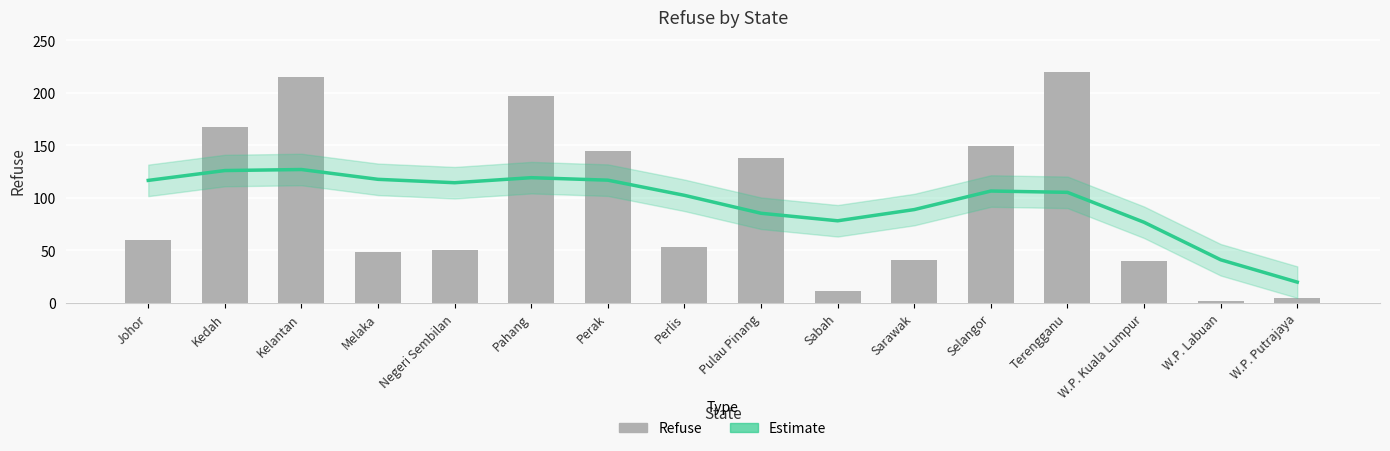

Reading left to right, what are all the values shown in this chart?

Estimate: Johor=116.6	Kedah=125.9	Kelantan=126.9	Melaka=117.6	Negeri Sembilan=114.4	Pahang=119.1	Perak=116.8	Perlis=102.3	Pulau Pinang=85.3	Sabah=78.1	Sarawak=88.8	Selangor=106.4	Terengganu=105.2	W.P. Kuala Lumpur=76.7	W.P. Labuan=41.0	W.P. Putrajaya=19.8
Refuse: Johor=60.0	Kedah=167.0	Kelantan=215.0	Melaka=48.0	Negeri Sembilan=50.0	Pahang=197.0	Perak=145.0	Perlis=53.0	Pulau Pinang=138.0	Sabah=11.0	Sarawak=41.0	Selangor=149.0	Terengganu=220.0	W.P. Kuala Lumpur=40.0	W.P. Labuan=2.0	W.P. Putrajaya=5.0